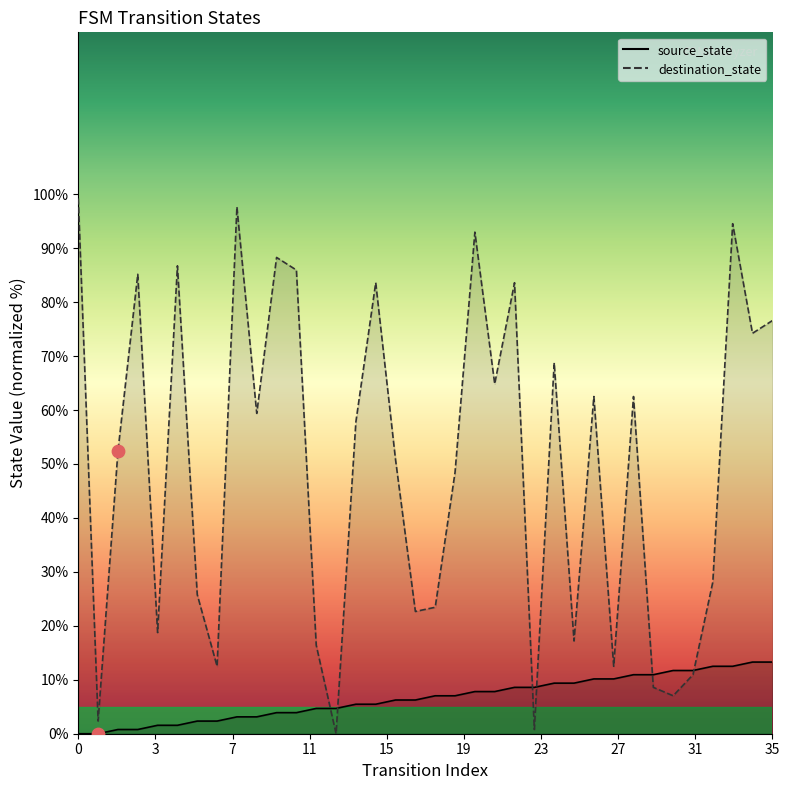

Which series has the widest spread of Y values?

destination_state